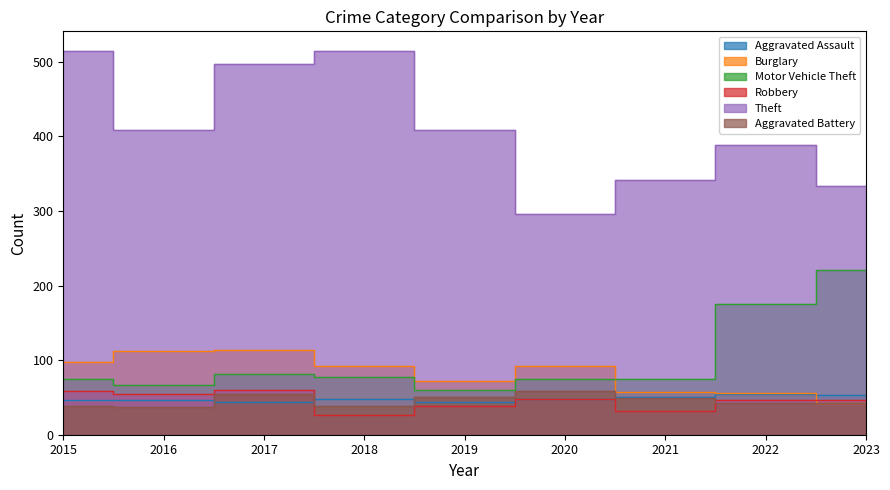

How many series are shown in this chart?

6